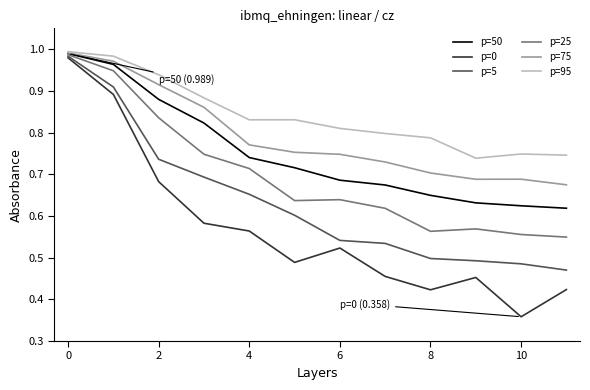

Rank the series by their average value, from lowest to highest.

p=0, p=5, p=25, p=50, p=75, p=95